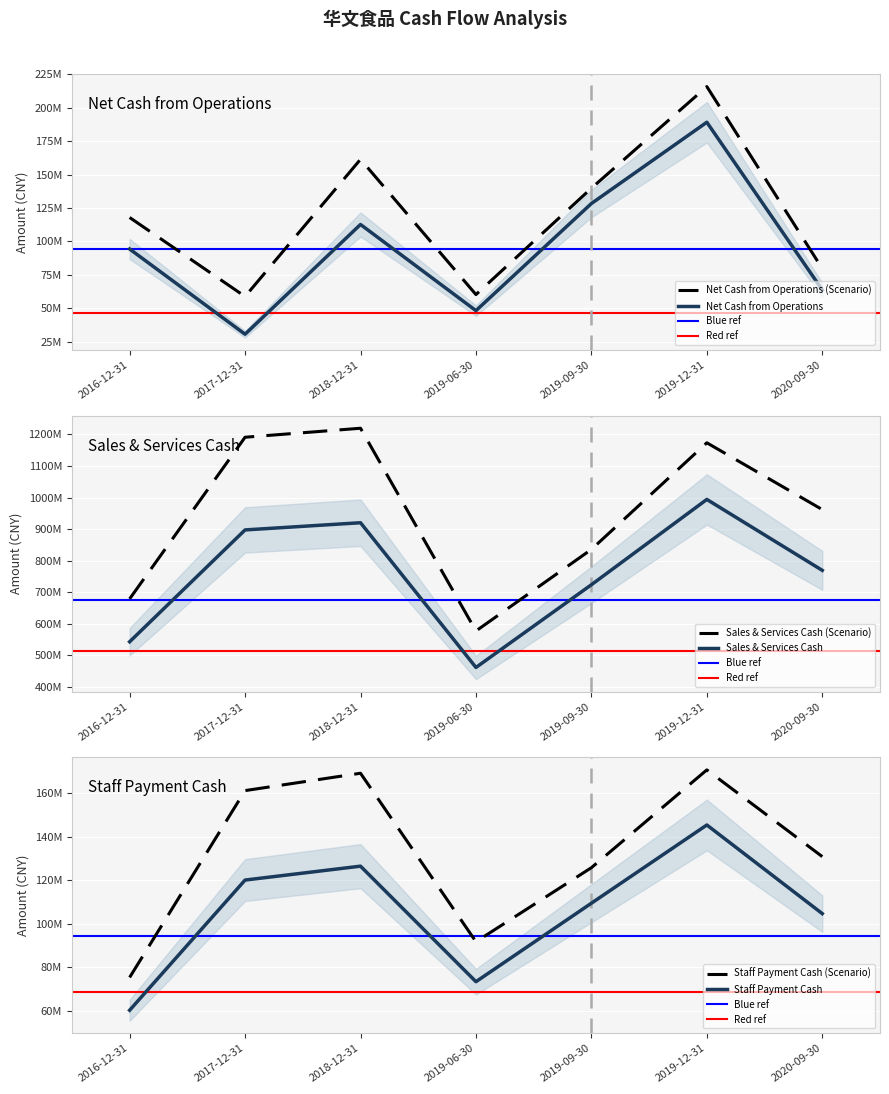

The value of SALES_SERVICES at 2020-09-30 is 1050560317.1. True or false?

False